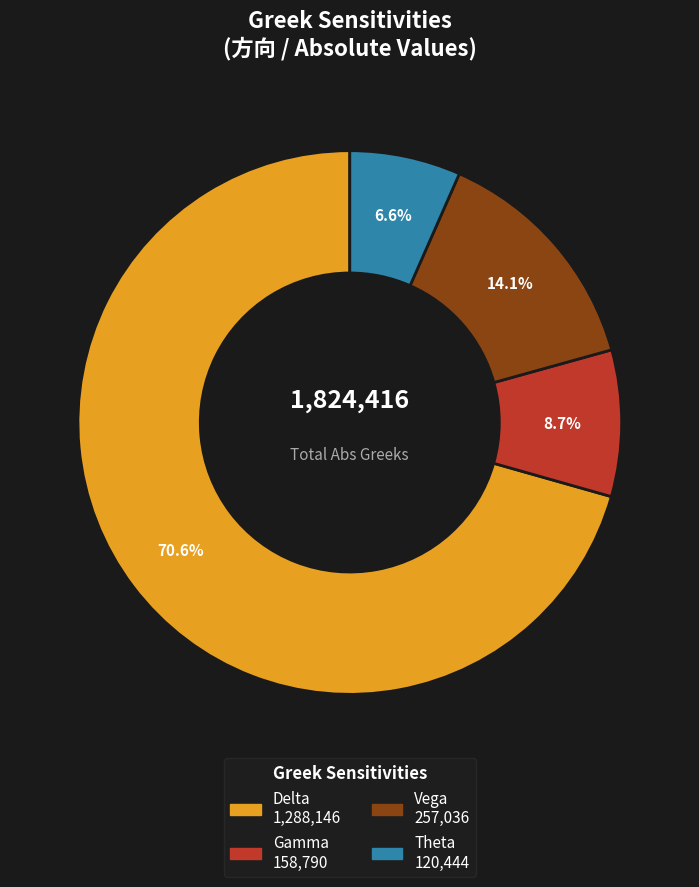

Between Theta and Delta, which is larger?

Delta